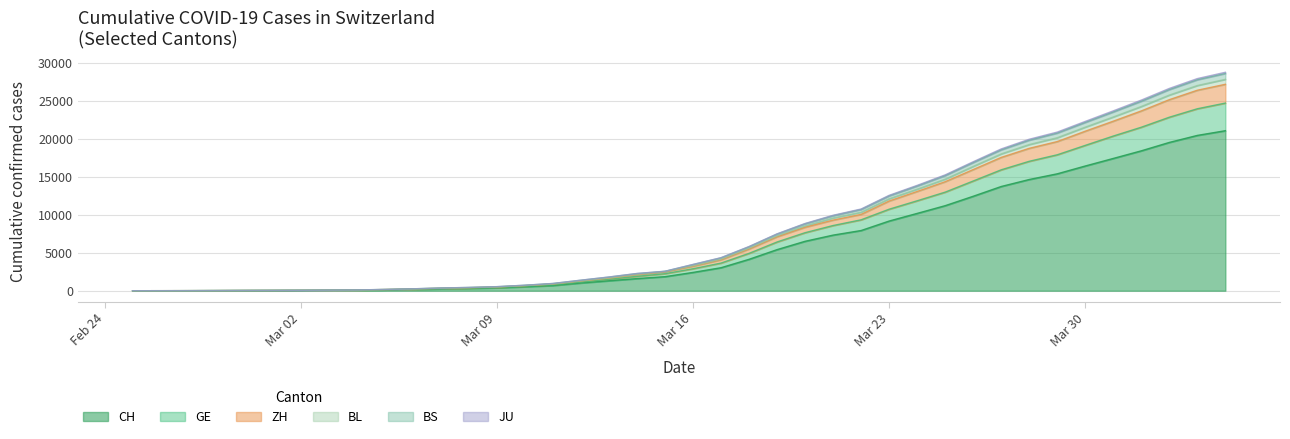

How many values in the ZH series exceed 3216?

19